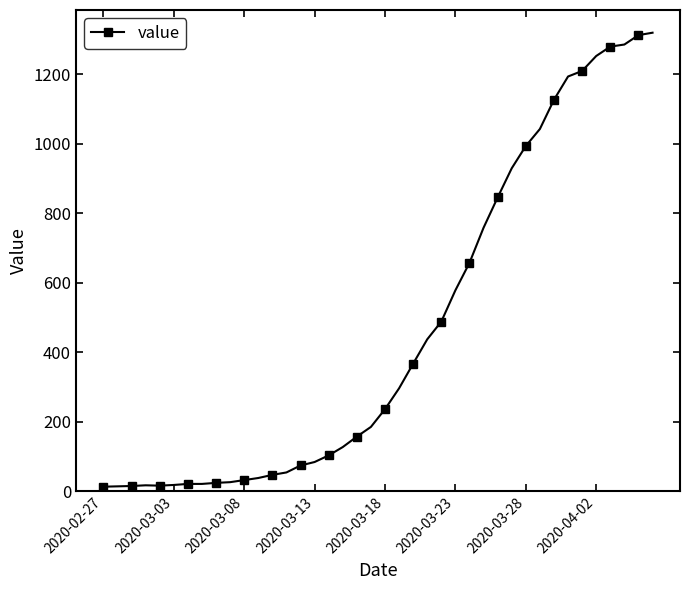

What is the sum of all values?

18687